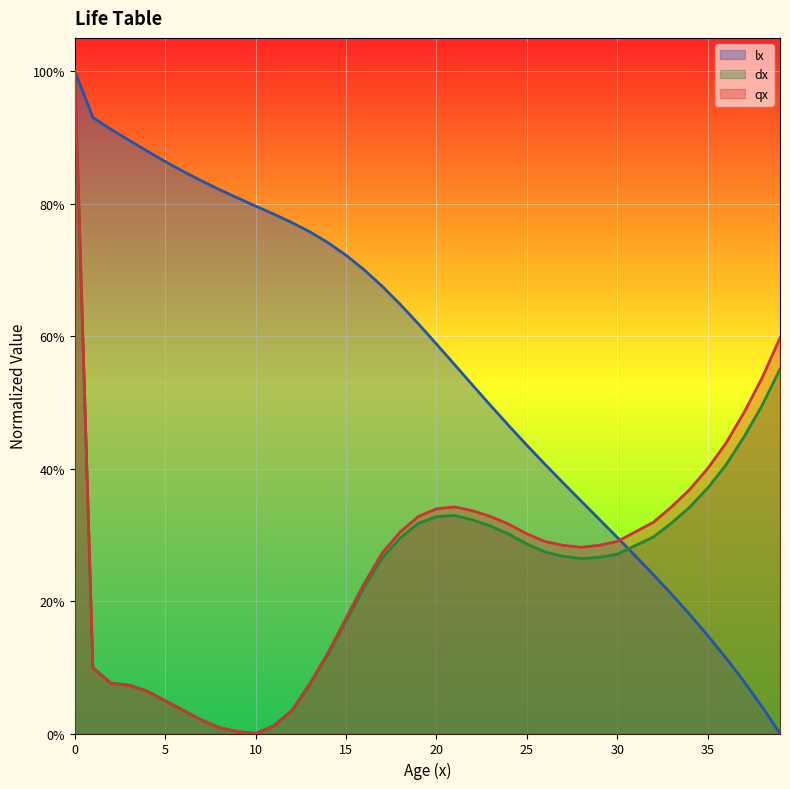

Where is the first local maximum for qx?

21